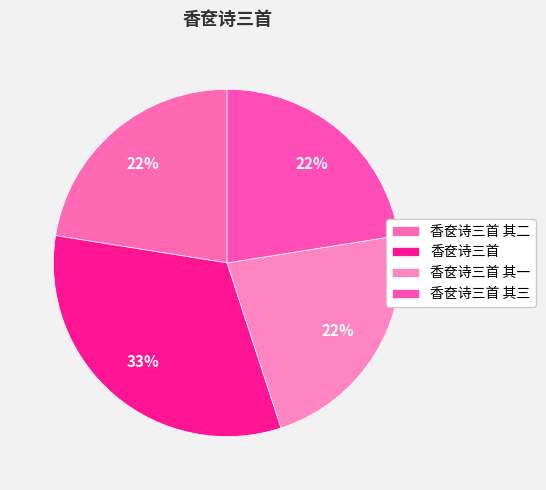

Rank the categories by value from highest to lowest.

香奁诗三首, 香奁诗三首 其三, 香奁诗三首 其二, 香奁诗三首 其一